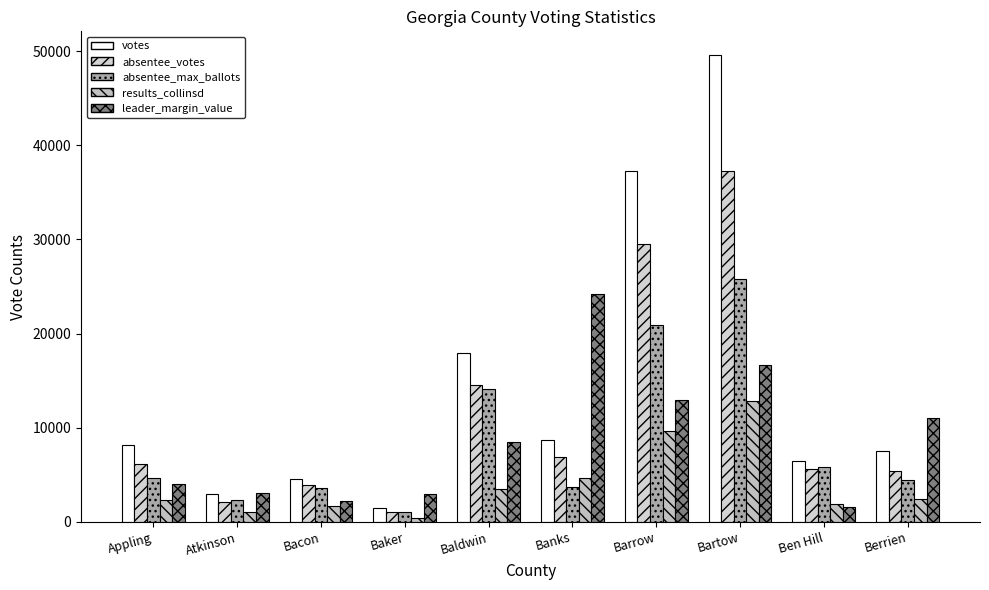

True or false: absentee_votes has a value of 11011 at Banks.

False